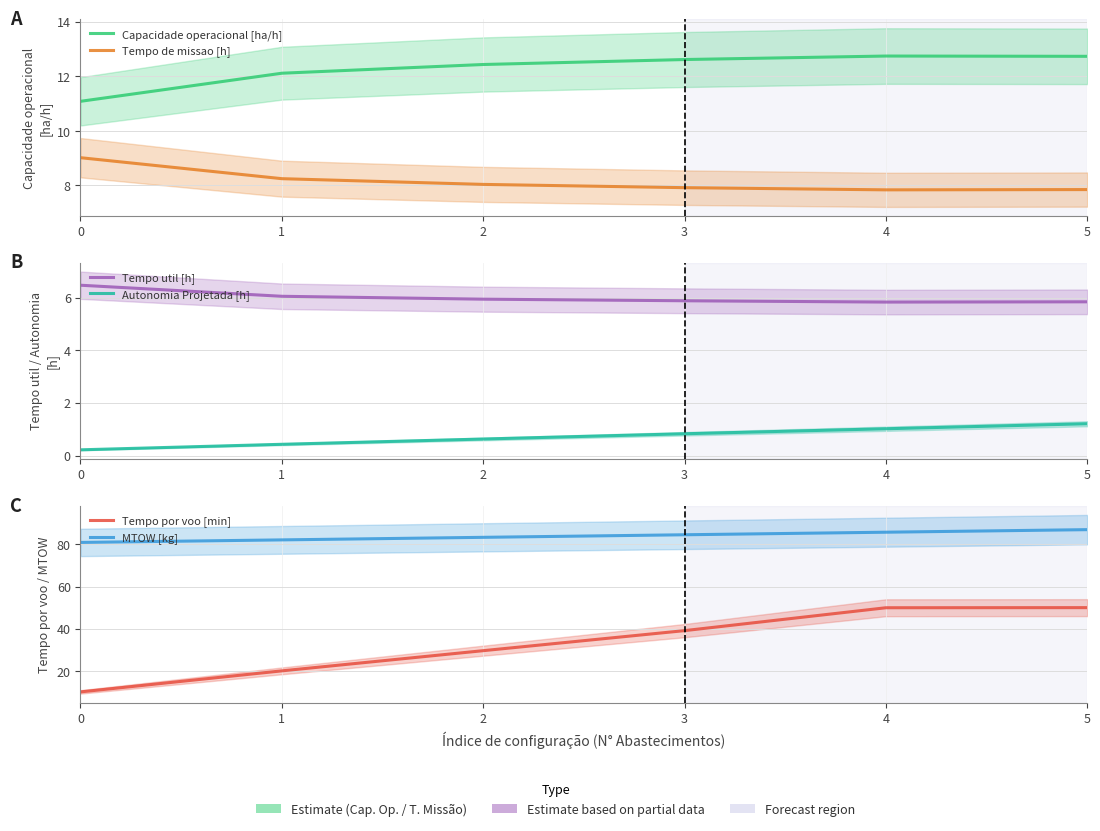

True or false: Autonomia Projetada [h] has a value of 1.1 at 2.

False